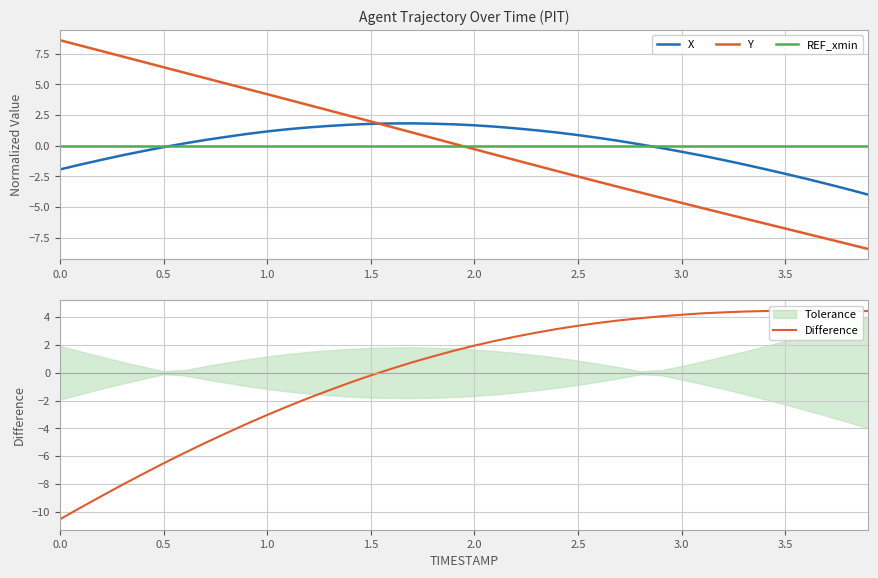

Reading left to right, what are all the values shown in this chart?

X: -1.9	-1.5	-1.2	-0.8	-0.4	-0.1	0.2	0.5	0.7	1.0	1.2	1.3	1.5	1.6	1.7	1.8	1.8	1.8	1.8	1.7	1.7	1.6	1.4	1.3	1.1	0.9	0.6	0.4	0.1	-0.2	-0.5	-0.8	-1.2	-1.5	-1.9	-2.3	-2.7	-3.1	-3.5	-4.0
Y: 8.6	8.2	7.7	7.3	6.8	6.4	6.0	5.5	5.1	4.6	4.2	3.8	3.3	2.9	2.4	2.0	1.5	1.1	0.6	0.2	-0.3	-0.7	-1.2	-1.6	-2.1	-2.5	-2.9	-3.4	-3.8	-4.2	-4.7	-5.1	-5.5	-5.9	-6.3	-6.8	-7.2	-7.6	-8.0	-8.4
REF_xmin: 0.0	0.0	0.0	0.0	0.0	0.0	0.0	0.0	0.0	0.0	0.0	0.0	0.0	0.0	0.0	0.0	0.0	0.0	0.0	0.0	0.0	0.0	0.0	0.0	0.0	0.0	0.0	0.0	0.0	0.0	0.0	0.0	0.0	0.0	0.0	0.0	0.0	0.0	0.0	0.0
Difference: -10.5	-9.7	-8.9	-8.1	-7.3	-6.5	-5.8	-5.1	-4.4	-3.7	-3.0	-2.4	-1.8	-1.3	-0.7	-0.2	0.3	0.8	1.2	1.6	2.0	2.3	2.6	2.9	3.2	3.4	3.6	3.8	3.9	4.1	4.2	4.3	4.3	4.4	4.4	4.5	4.5	4.5	4.5	4.4